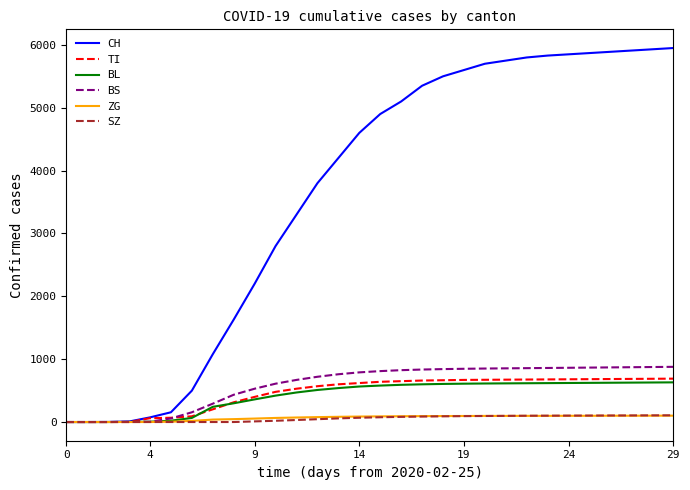

Which series has the widest spread of values?

CH